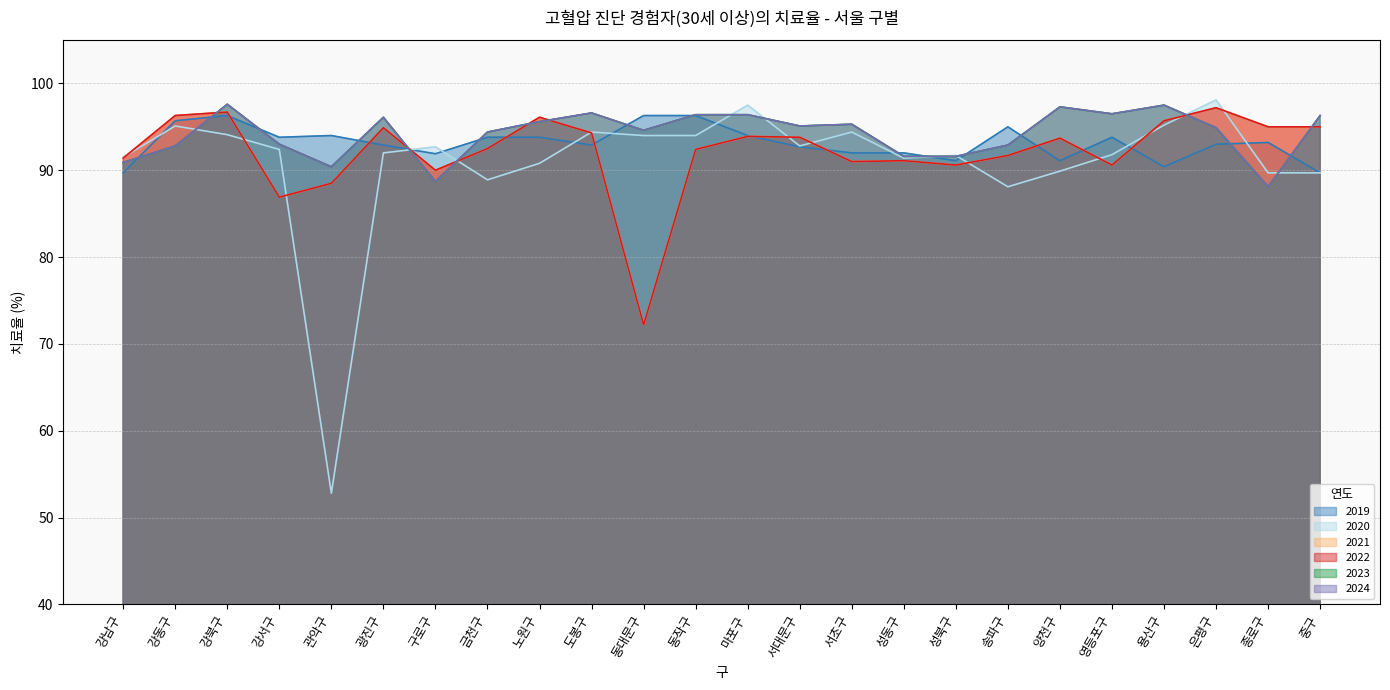

At which label does 2020 reach its peak?

은평구